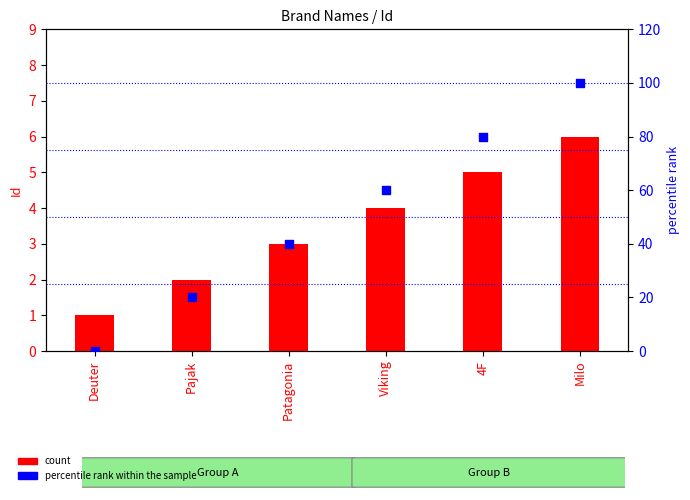

Which series contains the lowest Y value?

percentile rank within the sample